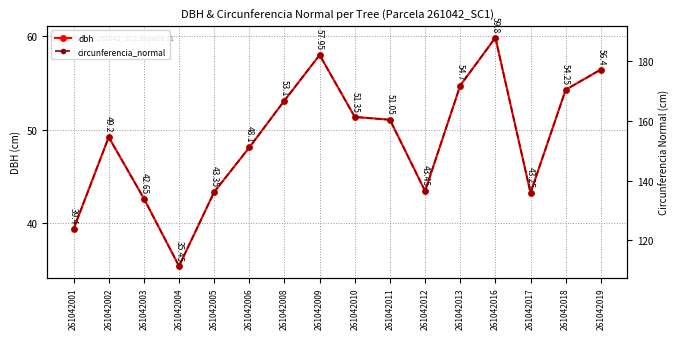

How many data points does each series have?

16